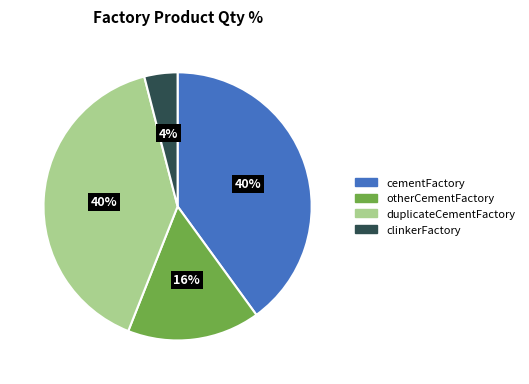

What is the ratio of the value at clinkerFactory to the value at cementFactory?

0.1